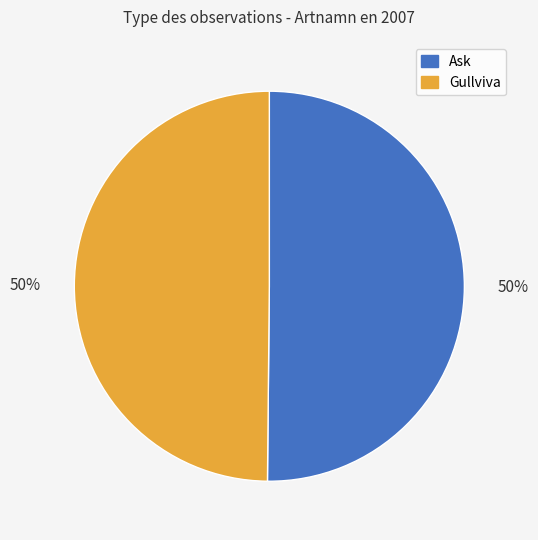

True or false: Gullviva accounts for 50% of the total.

True